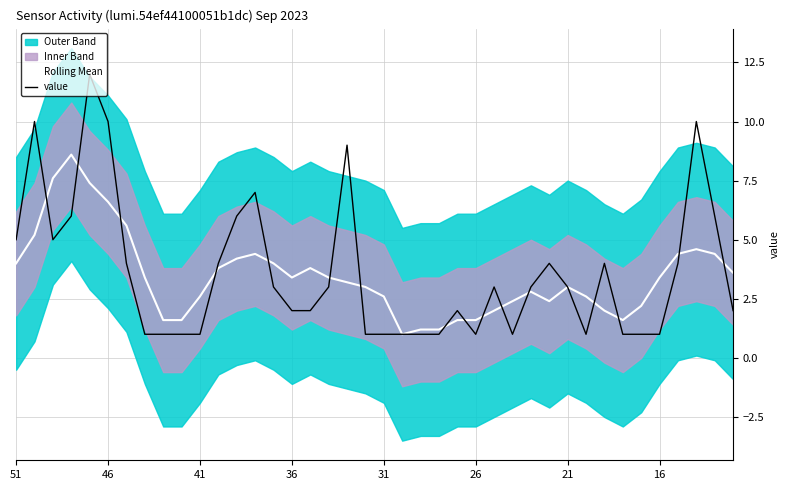

Reading left to right, transcribe all the data shown in this chart.

Rolling Mean: 4.0	5.2	7.6	8.6	7.4	6.6	5.6	3.4	1.6	1.6	2.6	3.8	4.2	4.4	4.0	3.4	3.8	3.4	3.2	3.0	2.6	1.0	1.2	1.2	1.6	1.6	2.0	2.4	2.8	2.4	3.0	2.6	2.0	1.6	2.2	3.4	4.4	4.6	4.4	3.6
value: 5.0	10.0	5.0	6.0	12.0	10.0	4.0	1.0	1.0	1.0	1.0	4.0	6.0	7.0	3.0	2.0	2.0	3.0	9.0	1.0	1.0	1.0	1.0	1.0	2.0	1.0	3.0	1.0	3.0	4.0	3.0	1.0	4.0	1.0	1.0	1.0	4.0	10.0	6.0	2.0